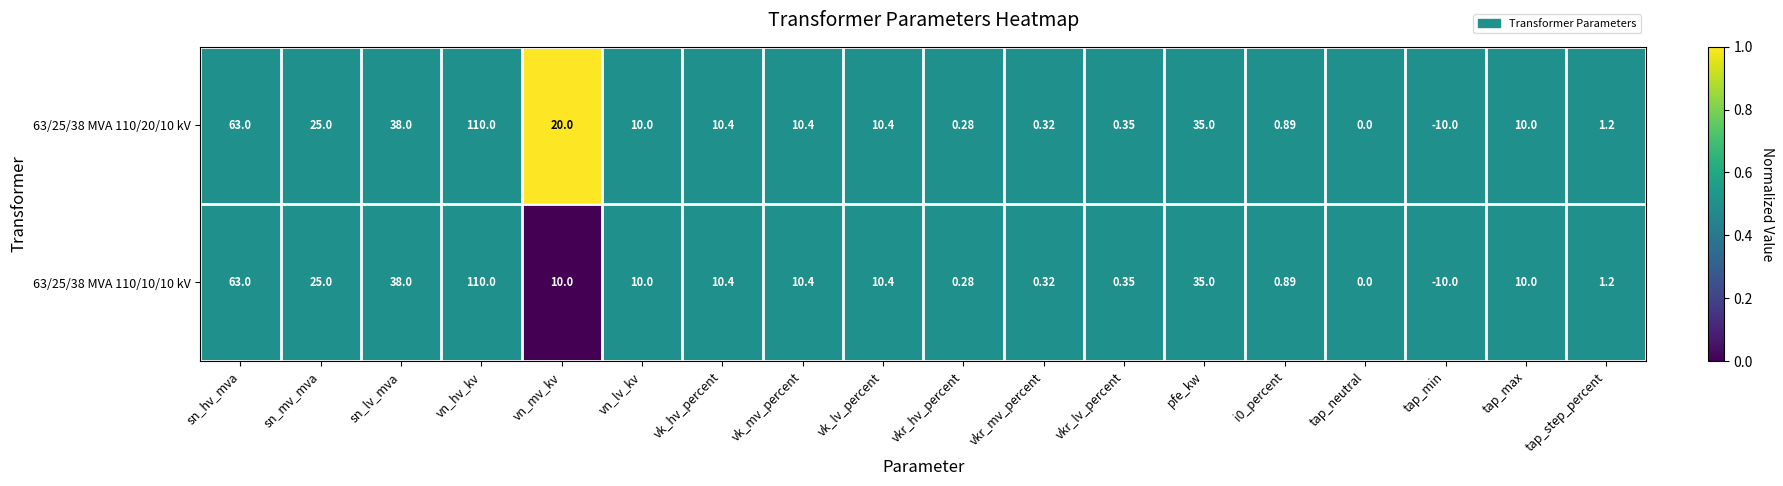

At which label is 63/25/38 MVA 110/20/10 kV closest to 50?

sn_lv_mva